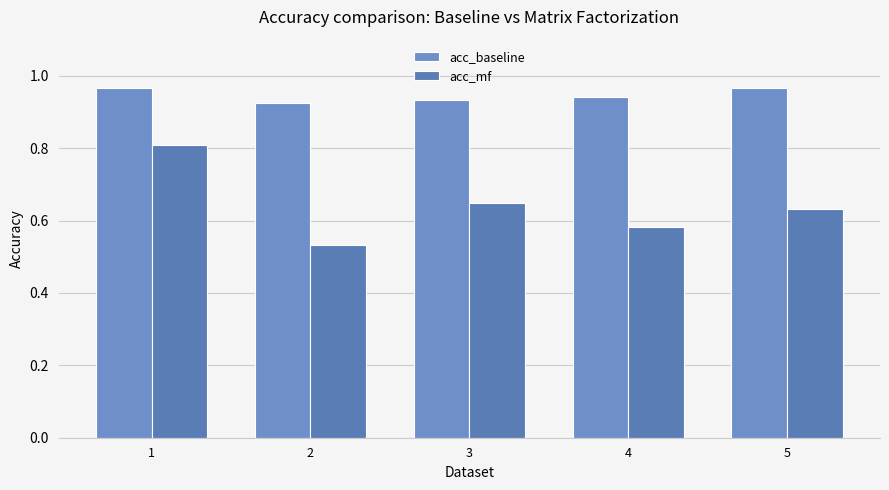

Count the acc_baseline values in the range 0 to 1.

5